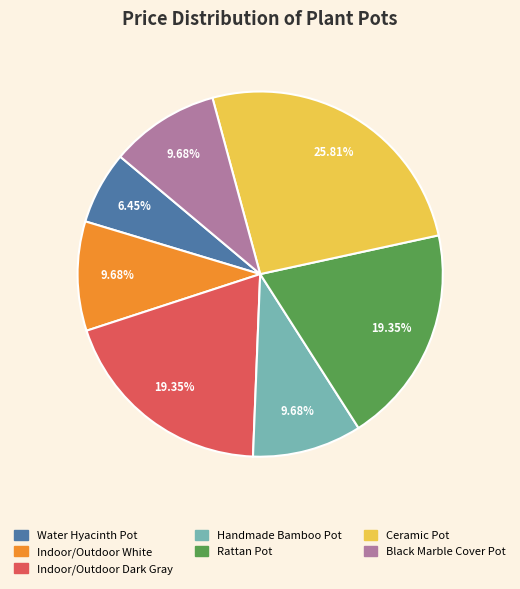

Is there any slice that represents more than half of the pie?

No